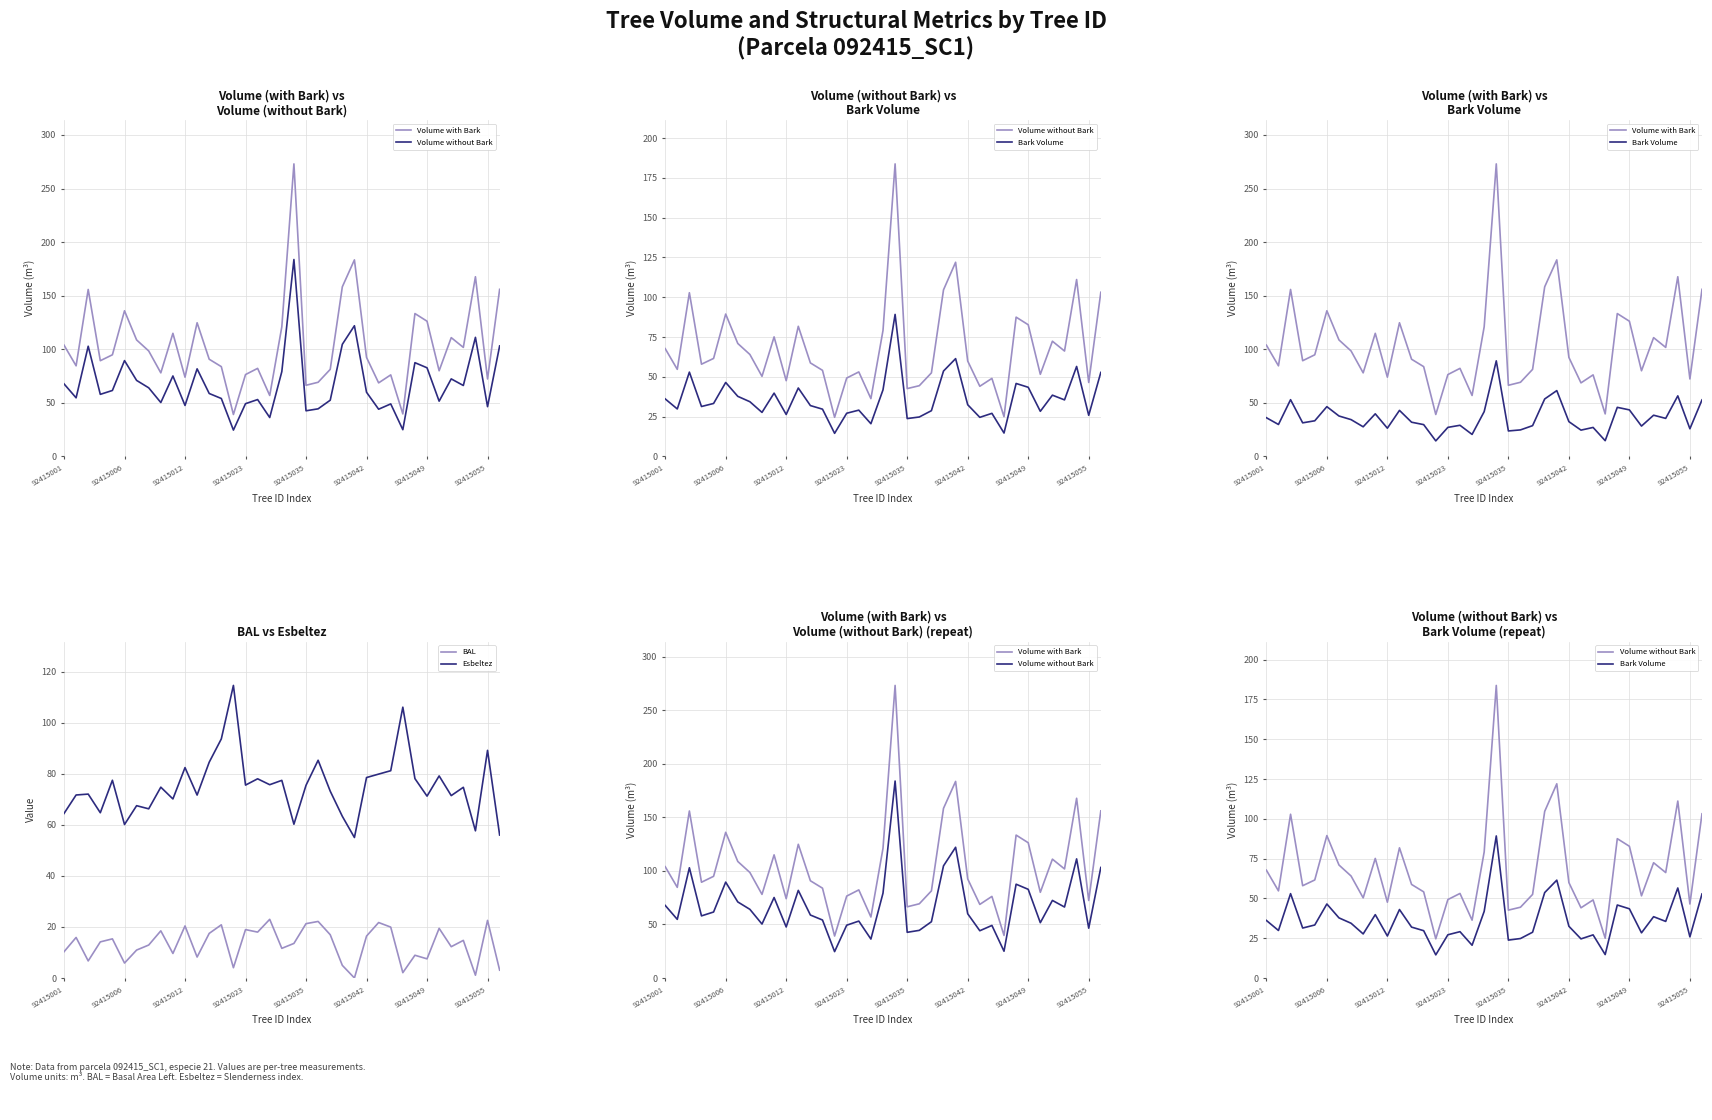

Reading left to right, what are all the values shown in this chart?

Volume with Bark: 103.9	84.6	155.8	89.4	94.9	136.0	108.8	98.5	78.0	114.9	74.0	124.8	90.7	83.8	39.2	76.4	82.2	56.9	121.0	273.0	66.4	69.2	81.3	158.3	183.5	92.4	68.7	76.1	39.7	133.4	126.2	80.0	110.9	101.8	167.7	72.3	156.0
Volume without Bark: 67.8	54.7	102.9	58.0	61.6	89.5	71.0	64.1	50.3	75.1	47.6	81.8	58.8	54.1	24.6	49.3	53.1	36.3	79.2	183.8	42.6	44.5	52.5	104.7	122.0	59.9	44.1	49.0	25.0	87.5	82.8	51.6	72.4	66.2	111.2	46.5	103.2
Bark Volume: 36.2	29.9	53.0	31.4	33.3	46.5	37.8	34.4	27.7	39.8	26.4	43.0	32.0	29.7	14.5	27.2	29.1	20.6	41.9	89.2	23.8	24.8	28.8	53.7	61.5	32.5	24.6	27.1	14.7	45.9	43.5	28.4	38.5	35.5	56.5	25.9	52.8
BAL: 10.3	15.9	6.7	14.1	15.3	5.8	10.9	12.9	18.5	9.6	20.4	8.2	17.5	20.8	4.0	19.0	18.0	23.0	11.6	13.5	21.3	22.1	16.9	5.0	0.0	16.4	21.7	19.9	2.1	8.9	7.5	19.4	12.3	14.7	1.1	22.6	3.1
Esbeltez: 64.4	71.7	72.0	64.7	77.4	60.1	67.5	66.2	74.7	70.1	82.4	71.6	84.5	93.6	114.6	75.5	78.0	75.7	77.4	60.2	75.5	85.3	73.2	63.3	55.0	78.5	79.8	81.2	106.1	78.1	71.2	79.1	71.4	74.7	57.6	89.2	56.0